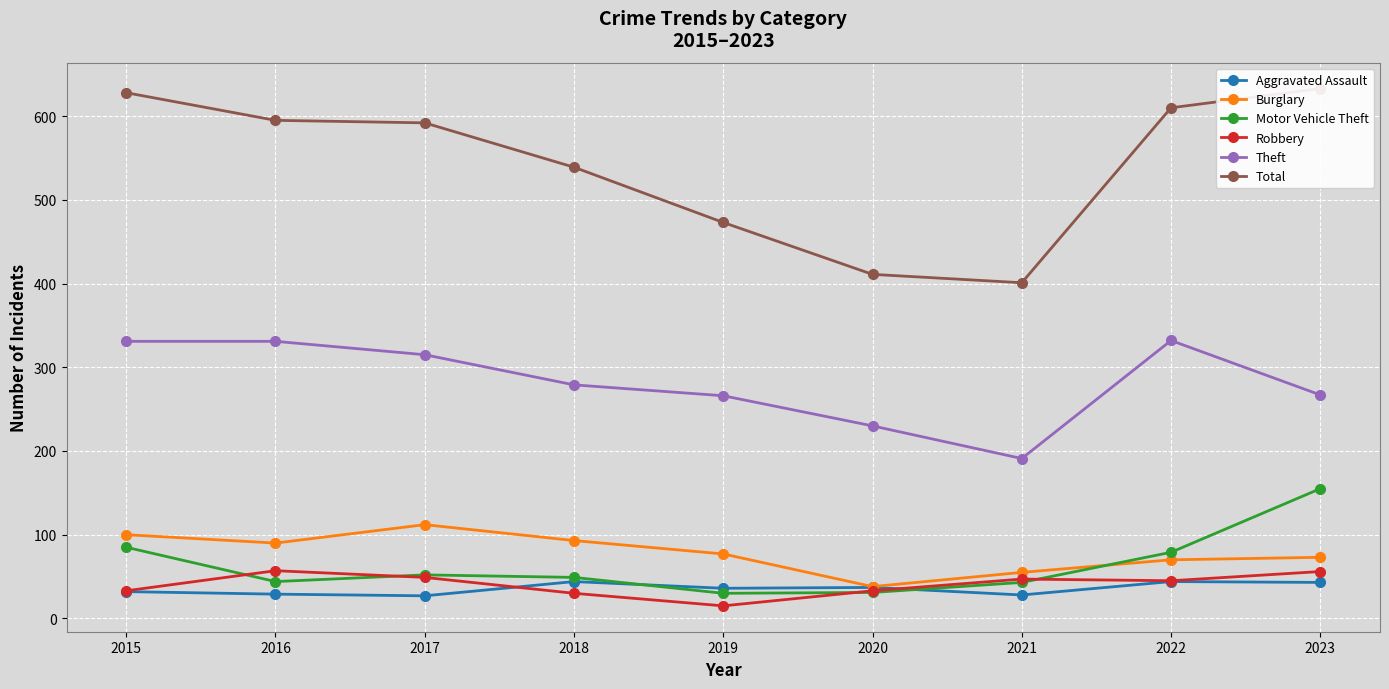

Rank the series at 2019 from lowest to highest value.

Robbery, Motor Vehicle Theft, Aggravated Assault, Burglary, Theft, Total